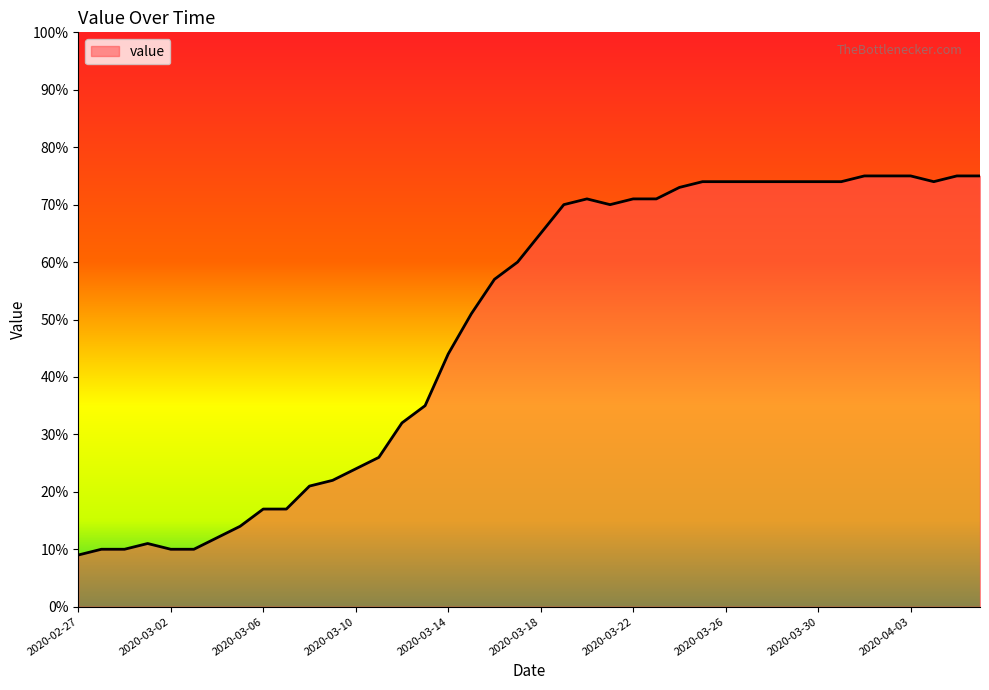

What is the greatest value displayed?

75